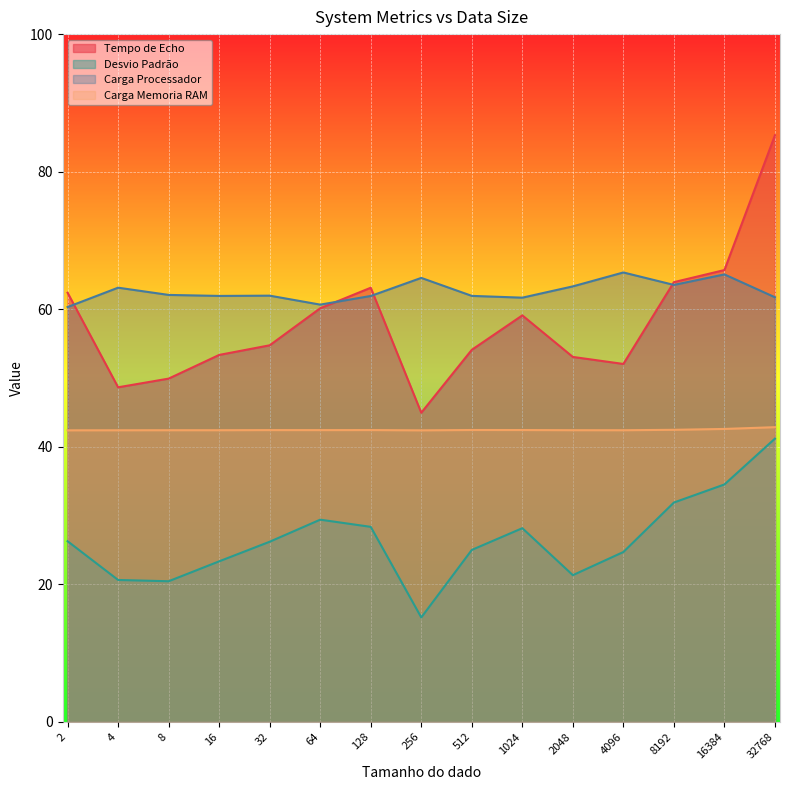

How many intersections are there between Tempo de Echo and Carga Processador?

4